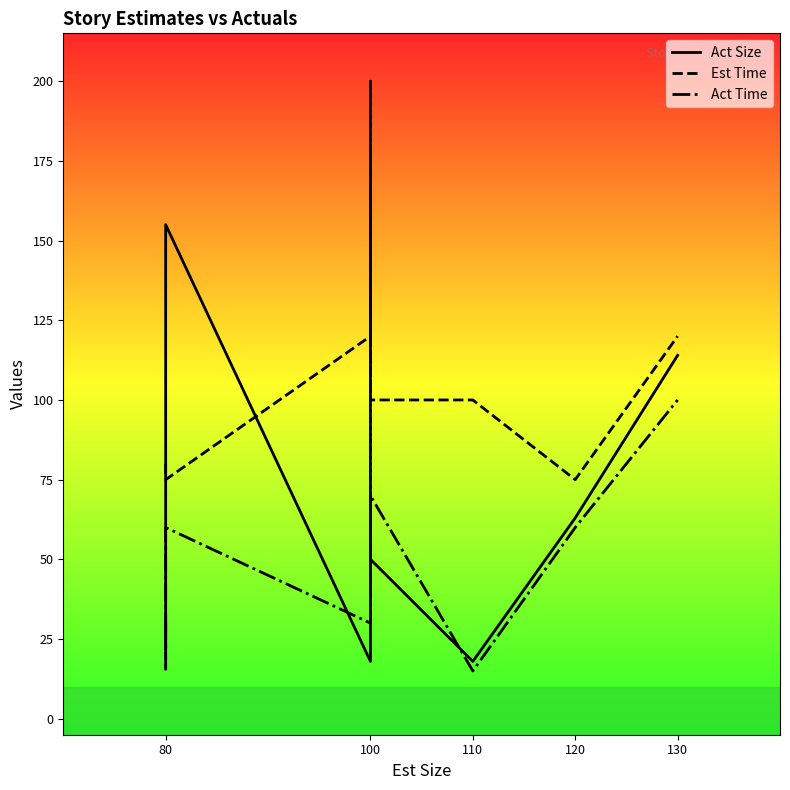

What is the average value of the Est Time series?

104